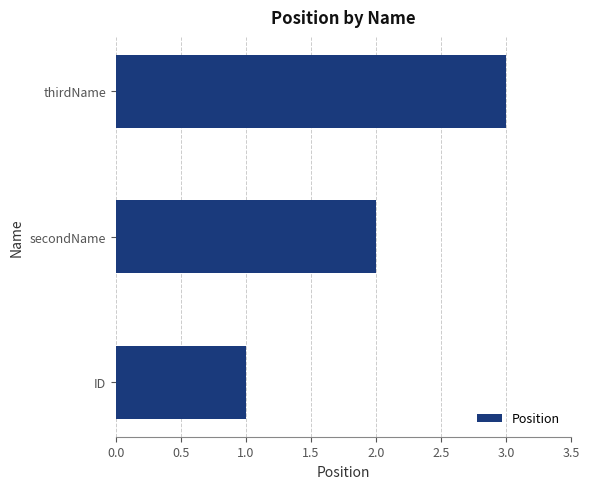

How many distinct data groups are displayed?

1